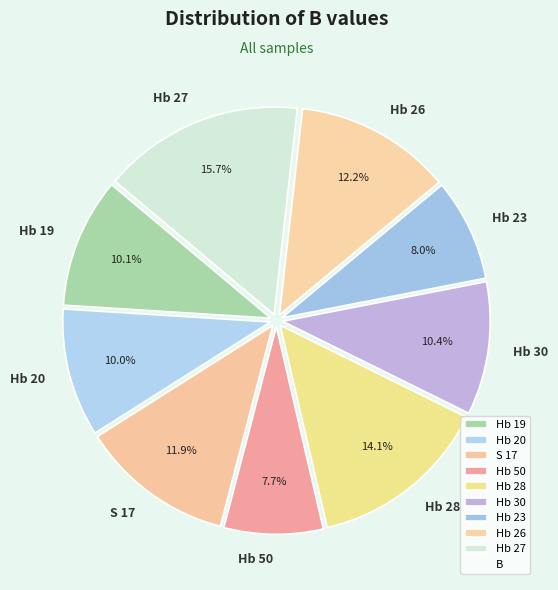

How much of the chart is everything except Hb 50?

92.3%